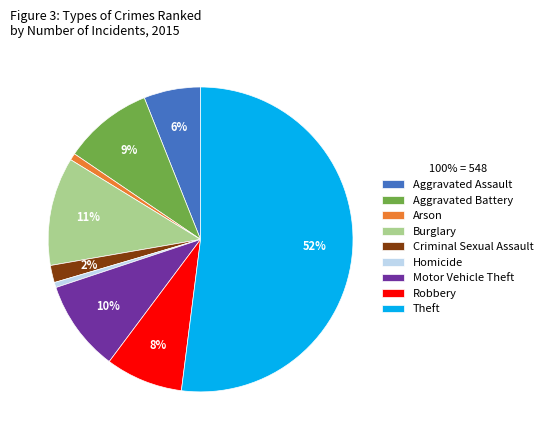

Which category has the biggest portion of the pie?

Theft